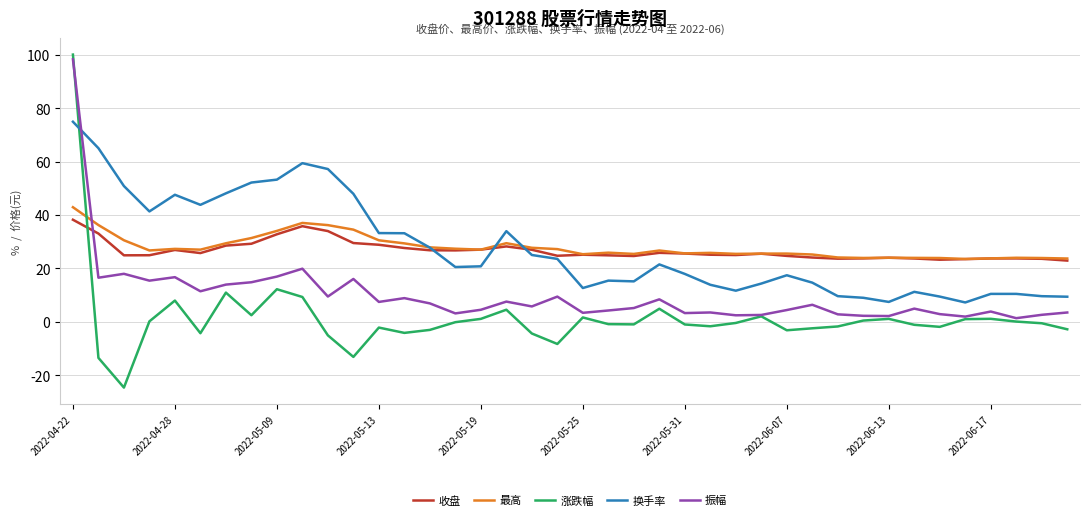

How many categories are shown in the chart?

40